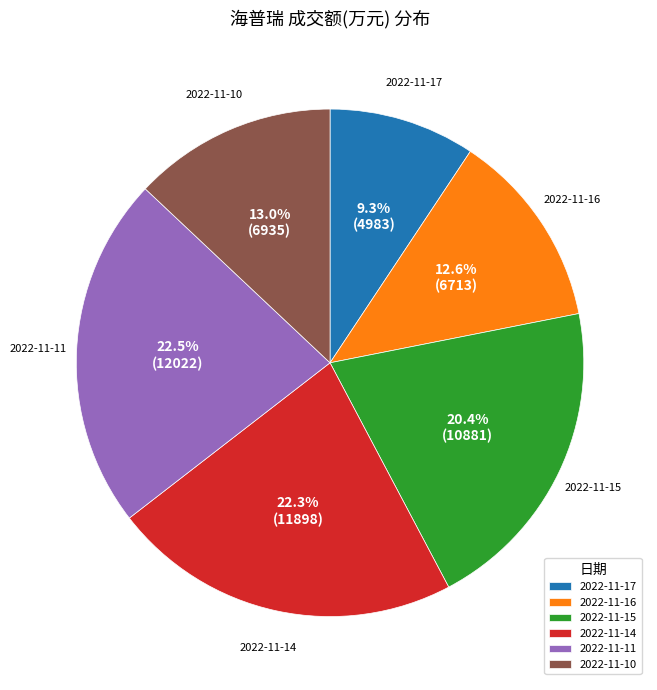

What percentage is the 2022-11-10 slice, to the nearest percent?

13%